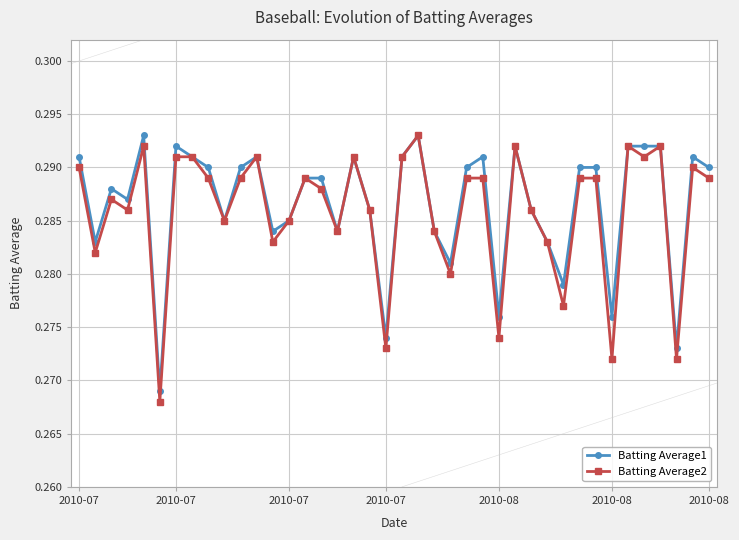

Count the Batting Average1 values in the range 0 to 1.

40